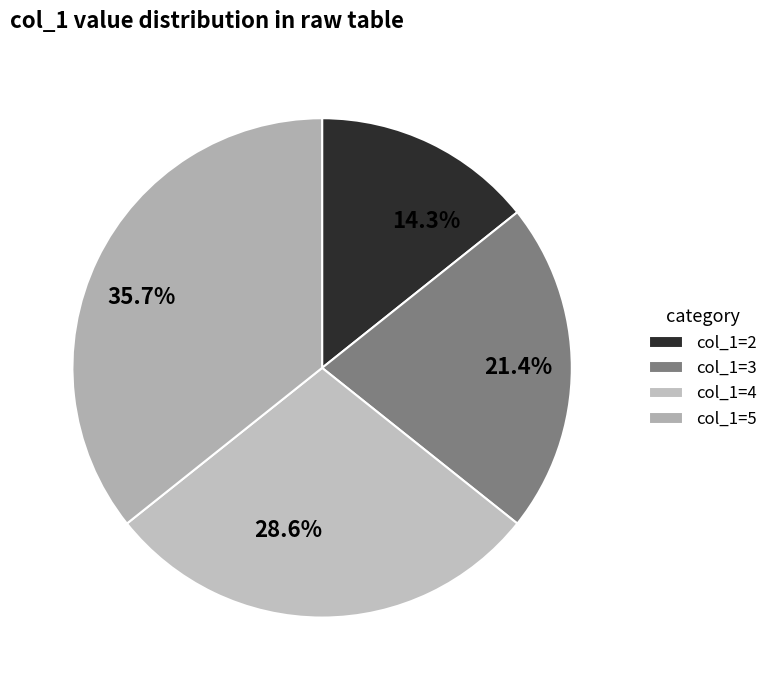

To the nearest percent, what is the difference between the largest and smallest slice percentages?

21%